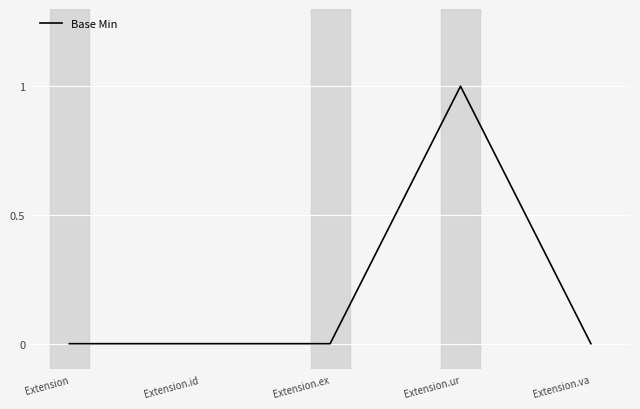

Reading left to right, list all the values displayed in this chart.

Extension=0	Extension.id=0	Extension.ex=0	Extension.ur=1	Extension.va=0